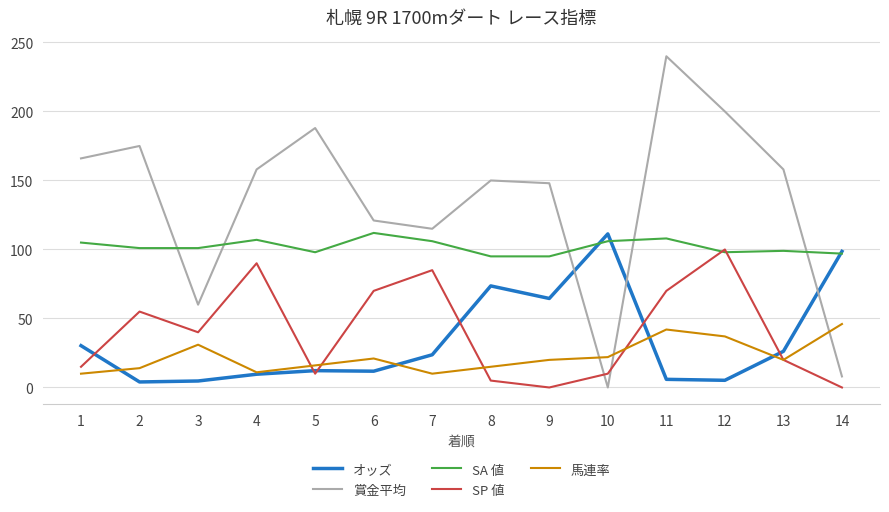

Is this an area chart (filled region under the line)?

No